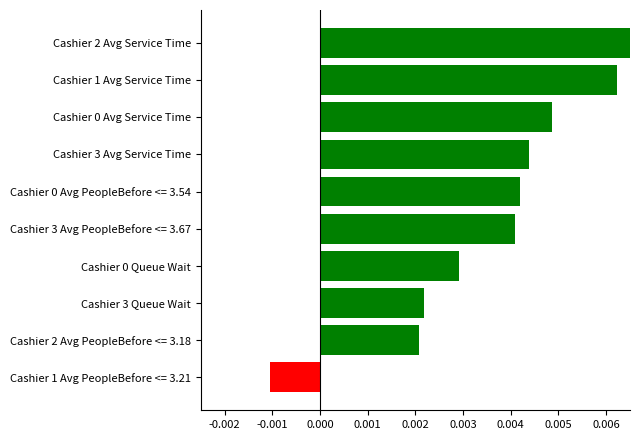

Which label corresponds to the largest value in the chart?

Cashier 2 Avg Service Time